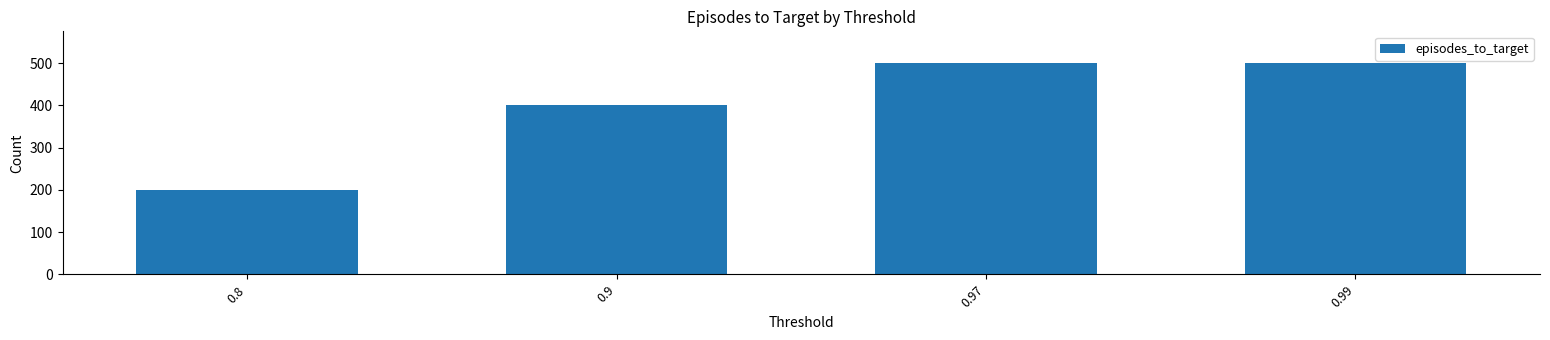

Which label corresponds to the smallest value in the chart?

0.8